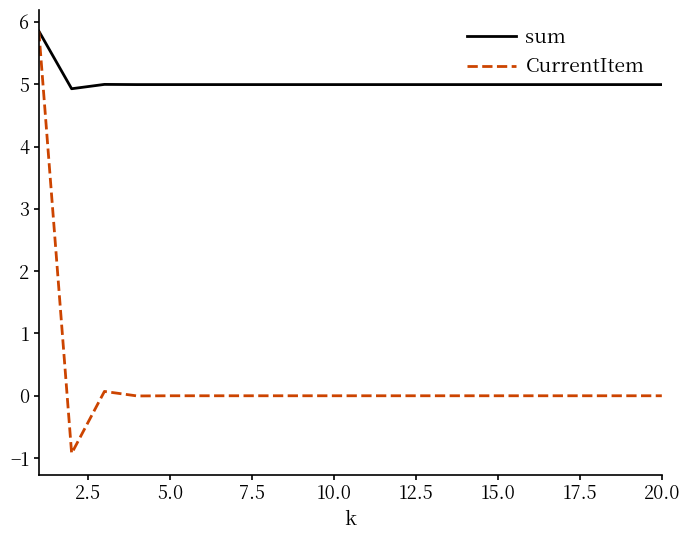

At how many categories does at least one series exceed 1?

20